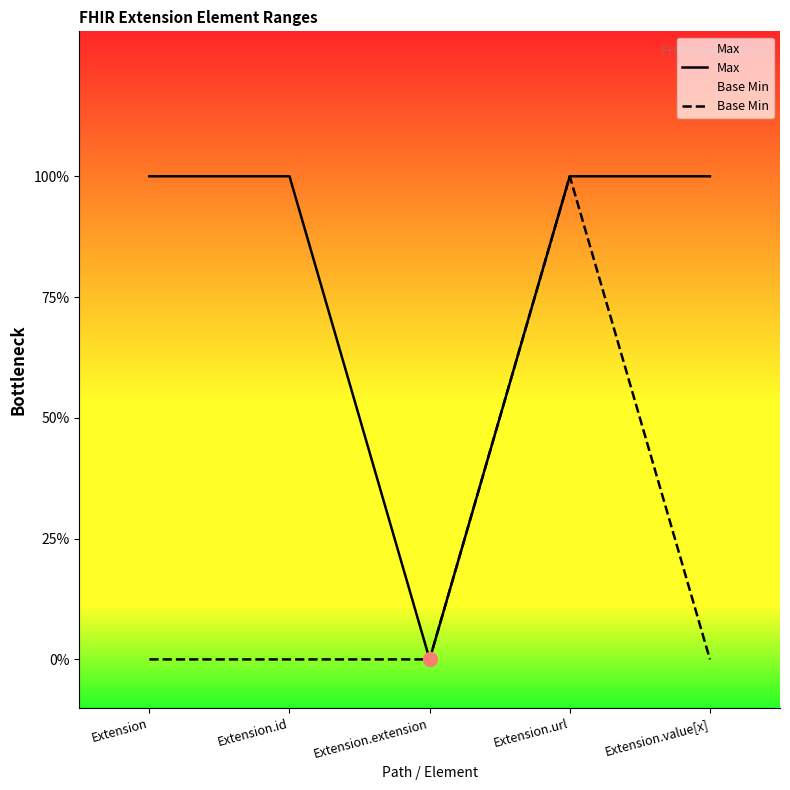

True or false: Max has more than 2 points higher than both neighbors.

False